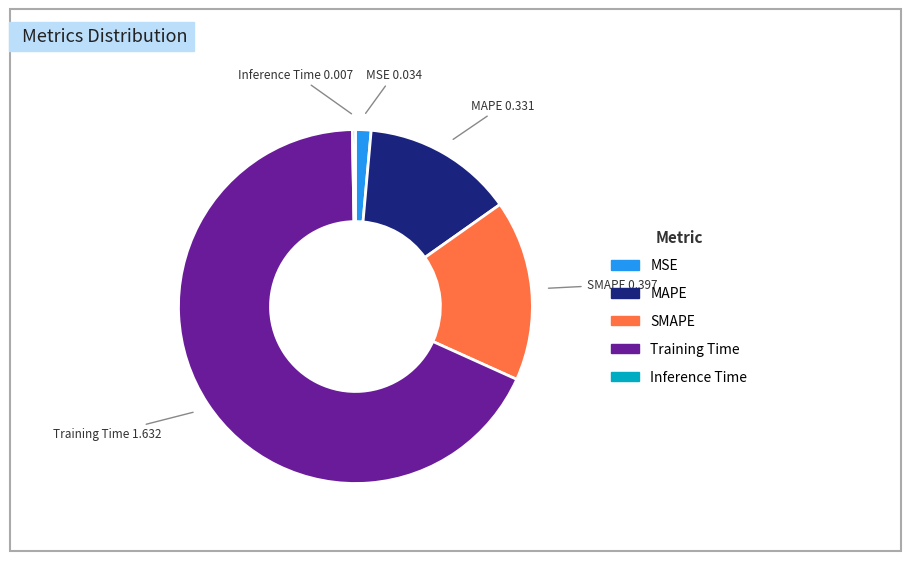

Does any single category account for the majority?

Yes